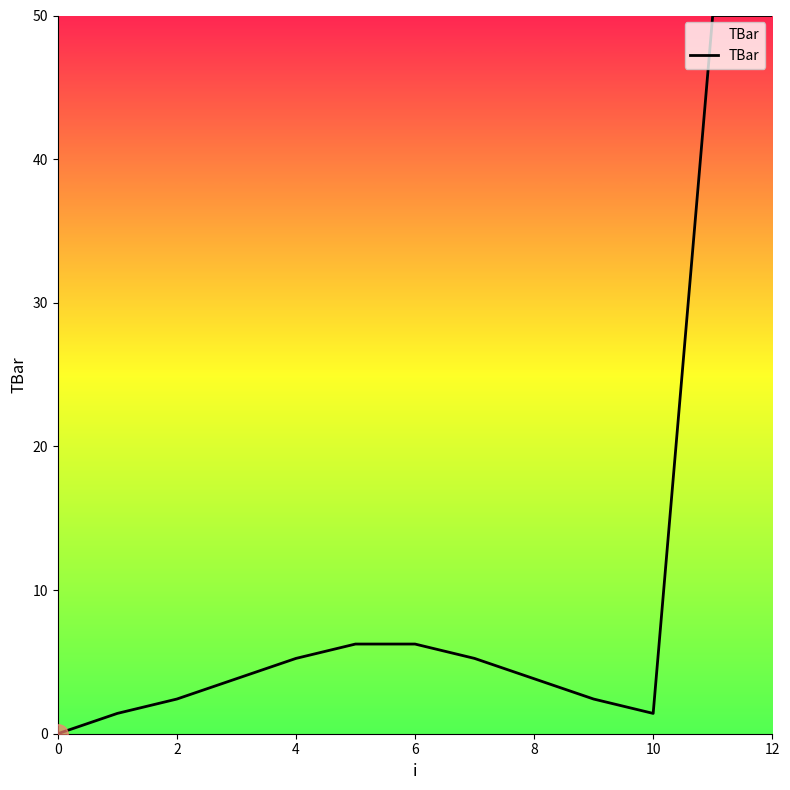

What is the difference between the maximum and minimum values?

50.0